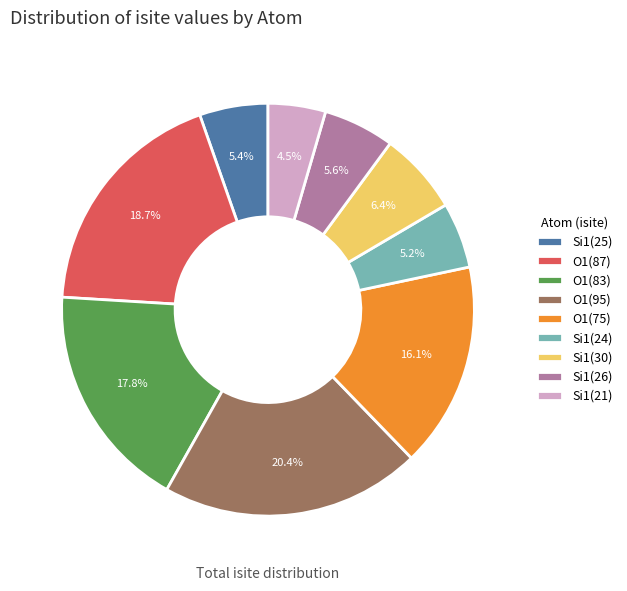

What percentage is NOT represented by O1(87)?

81.3%